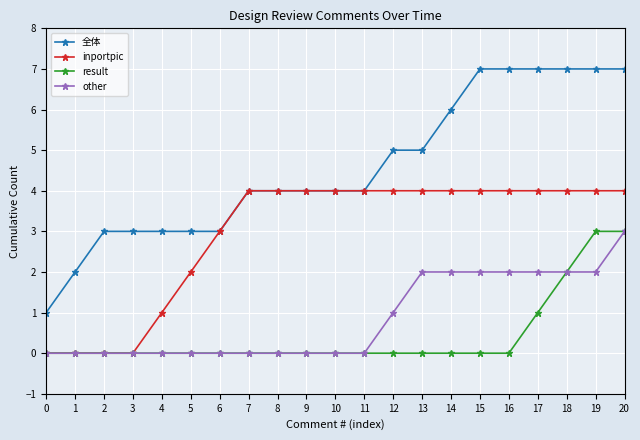

Does the chart display data point markers on the line(s)?

Yes